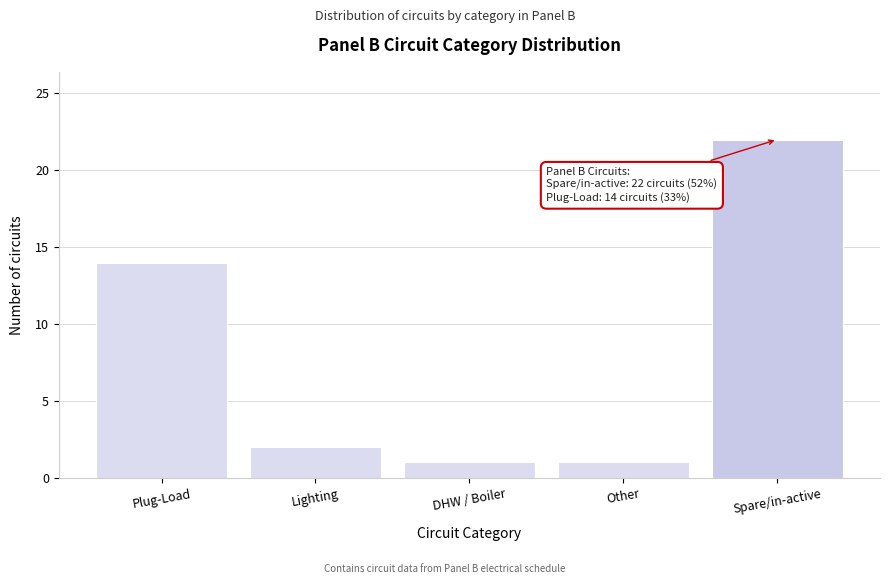

Reading left to right, extract all data points from this chart.

Plug-Load=14	Lighting=2	DHW / Boiler=1	Other=1	Spare/in-active=22